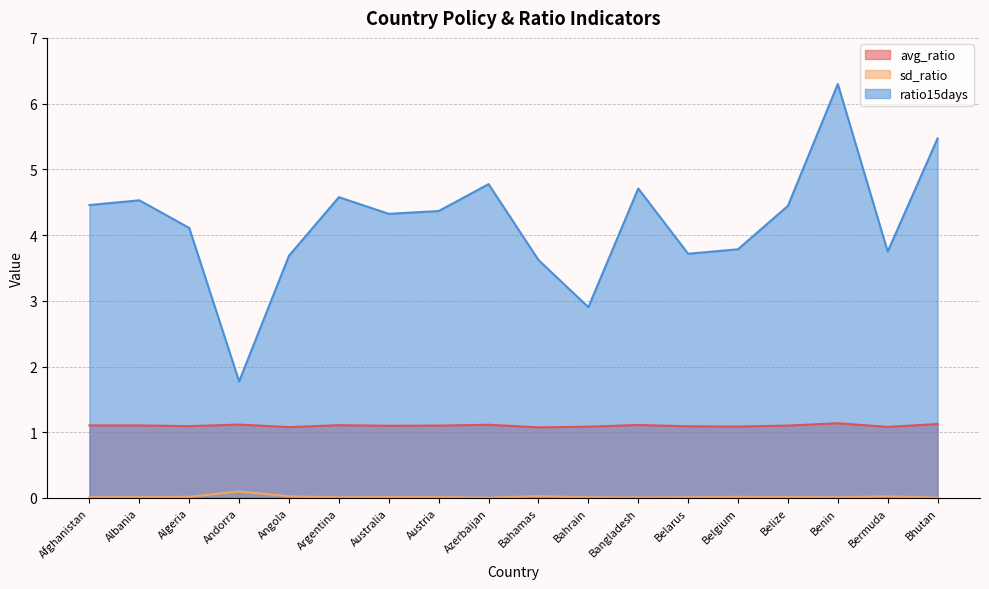

Which has a higher value, Andorra or Austria?

Andorra